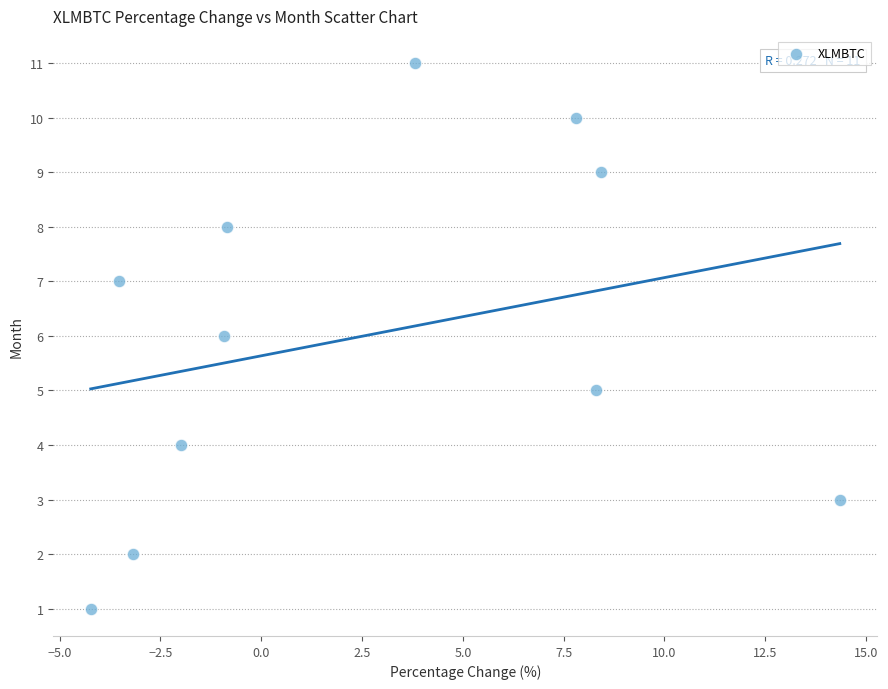

What is the range of Y values (max minus min)?

10